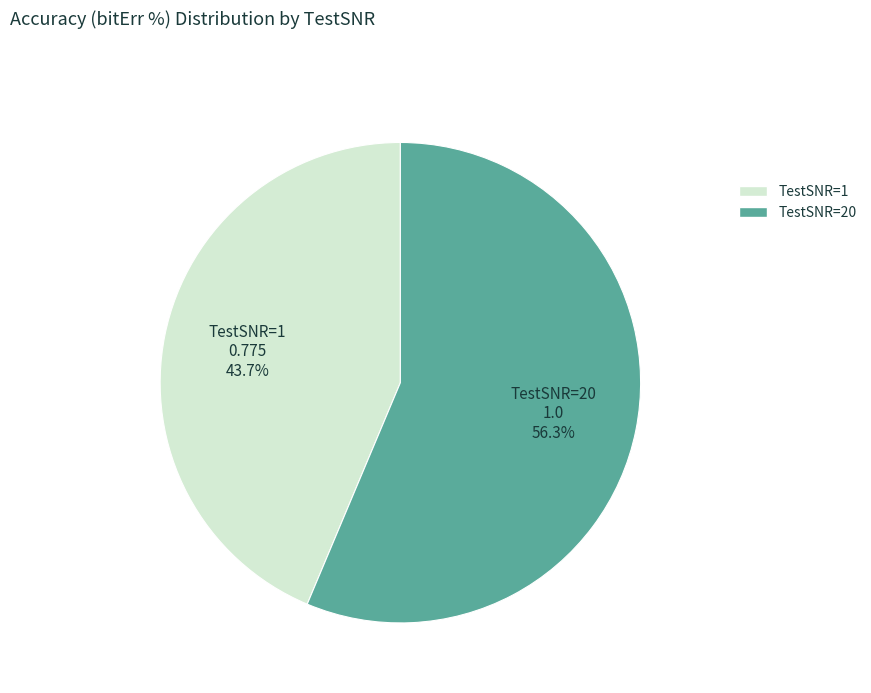

To the nearest percent, what portion does TestSNR=1 represent?

44%